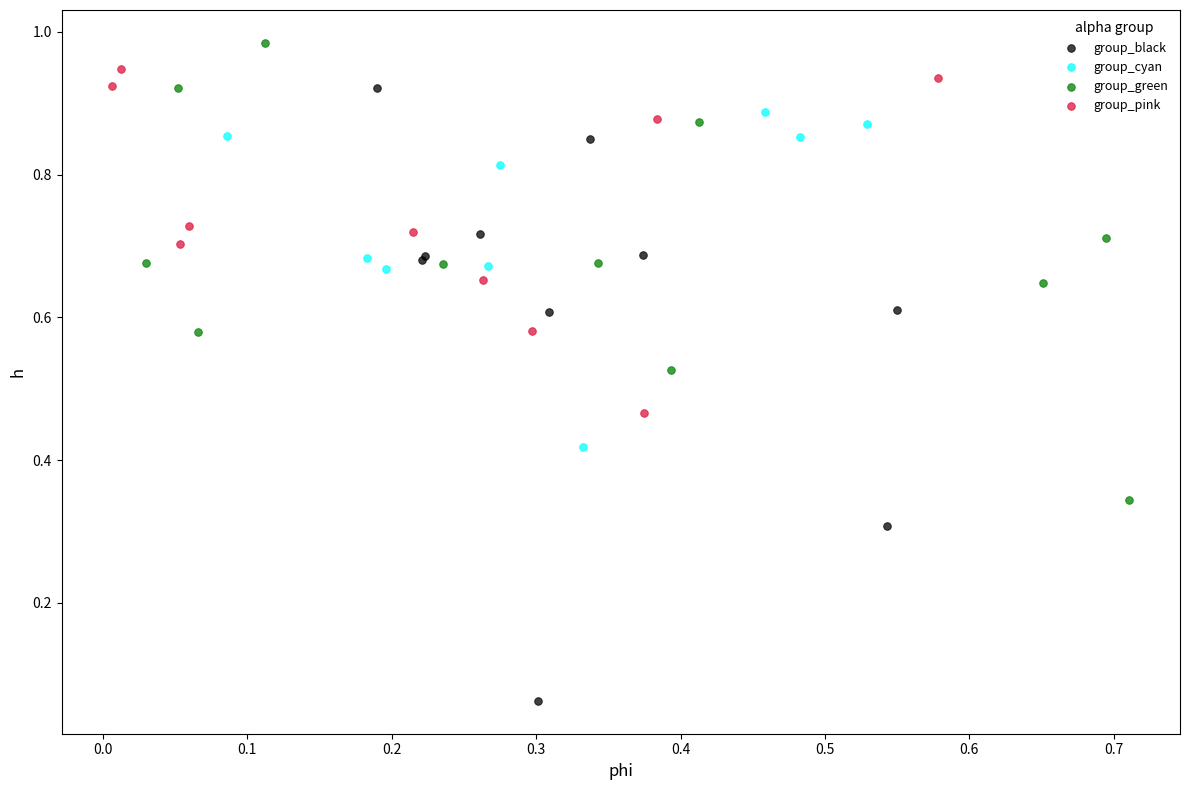

Which series has the largest Y range (max minus min)?

group_black